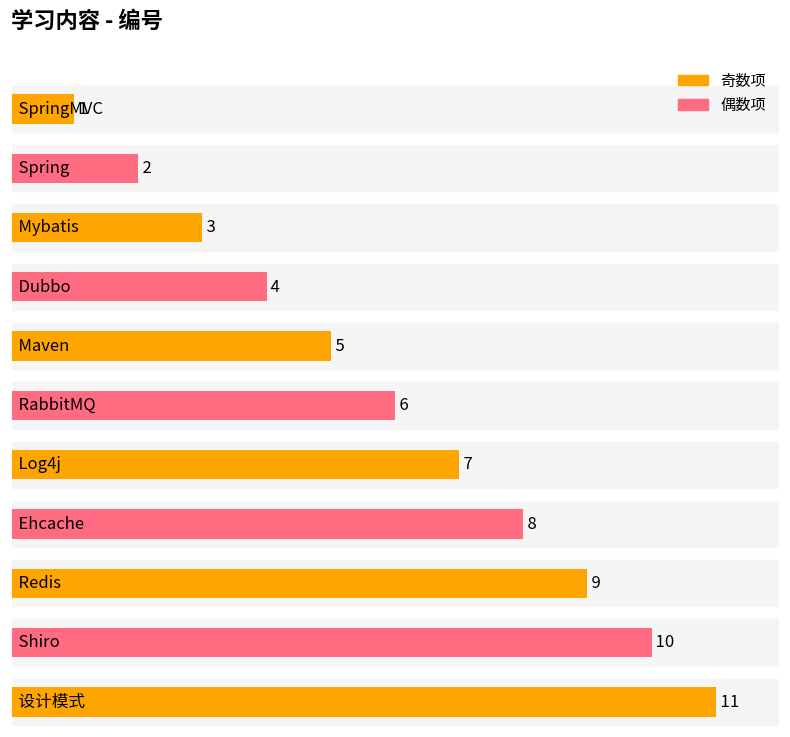

Are the bars grouped side by side (vs. stacked)?

No